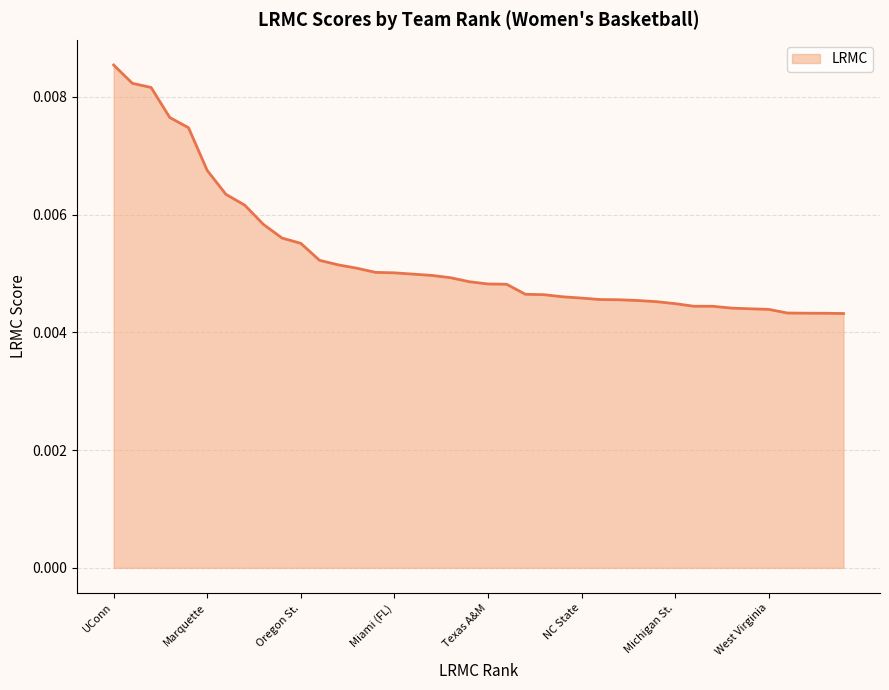

Which label corresponds to the largest value in the chart?

UConn